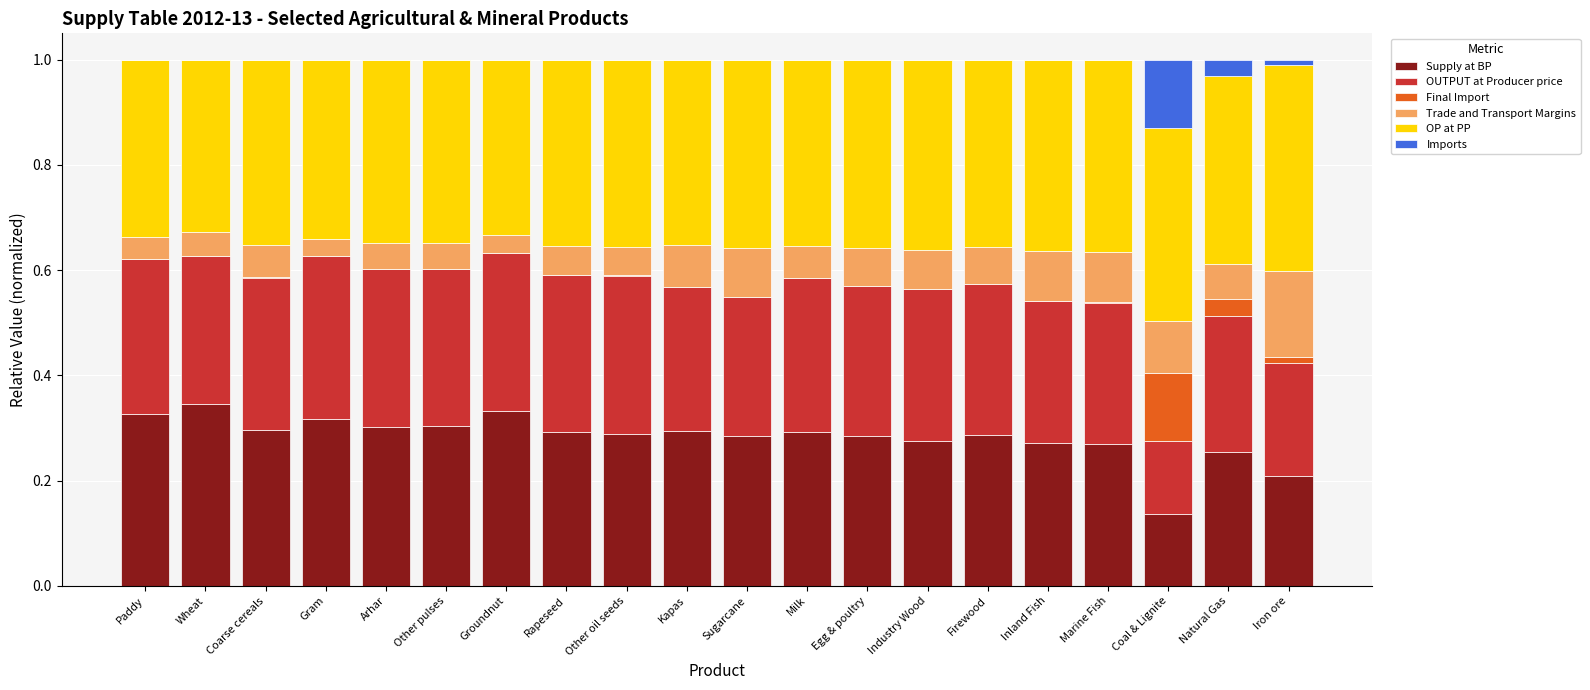

What is the total value across all series at Gram?

1.0